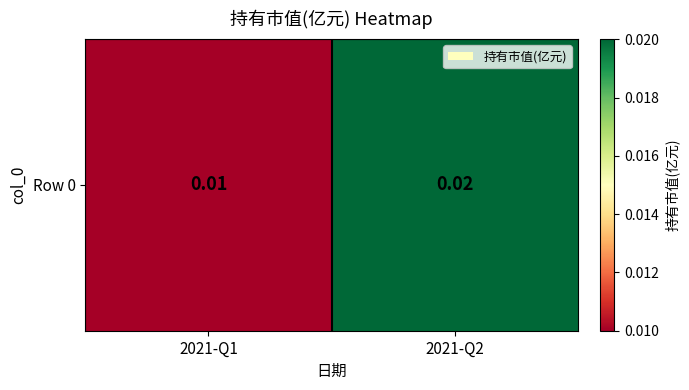

Which label corresponds to the smallest value in the chart?

2021-Q1